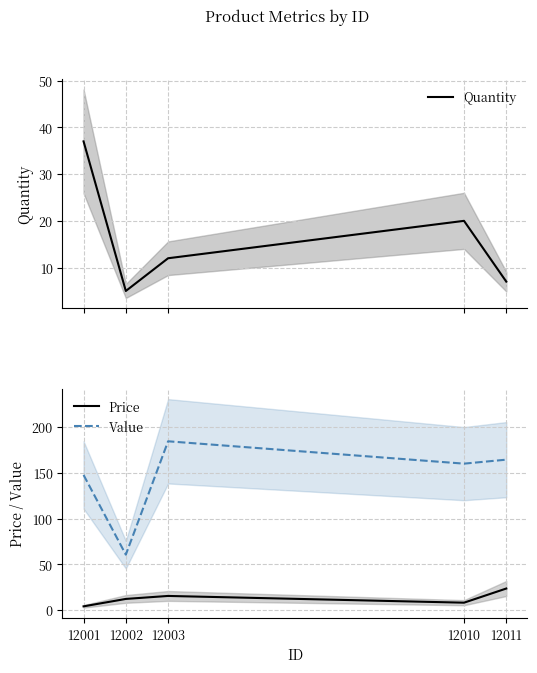

Reading left to right, what are all the values shown in this chart?

Quantity: 12001=37.0	12002=5.0	12003=12.0	12010=20.0	12011=7.0
Price: 12001=4.0	12002=12.1	12003=15.4	12010=8.0	12011=23.5
Value: 12001=147.6	12002=60.5	12003=184.4	12010=160.0	12011=164.4